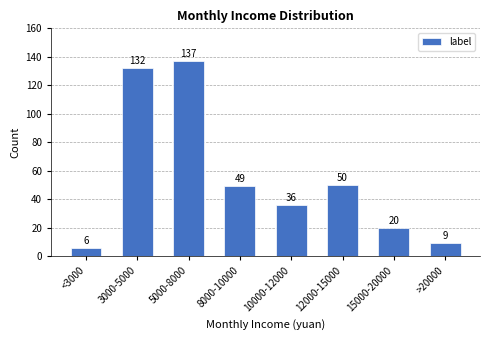

The value at >20000 is 9. True or false?

True